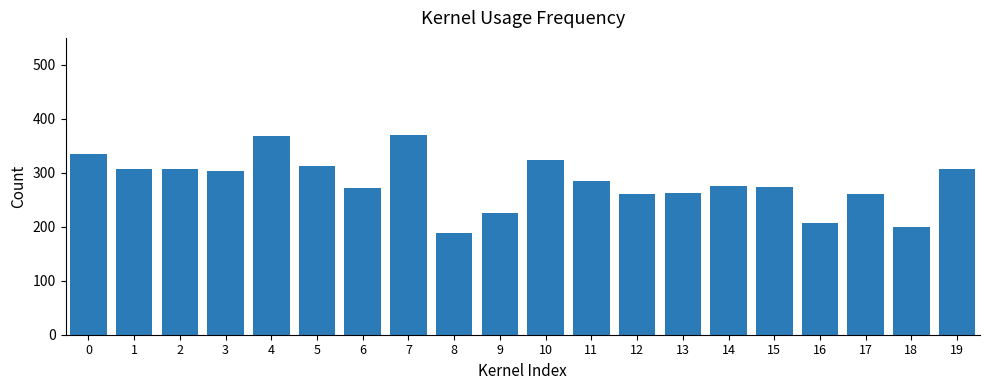

What value does the data have at 16?

207.3